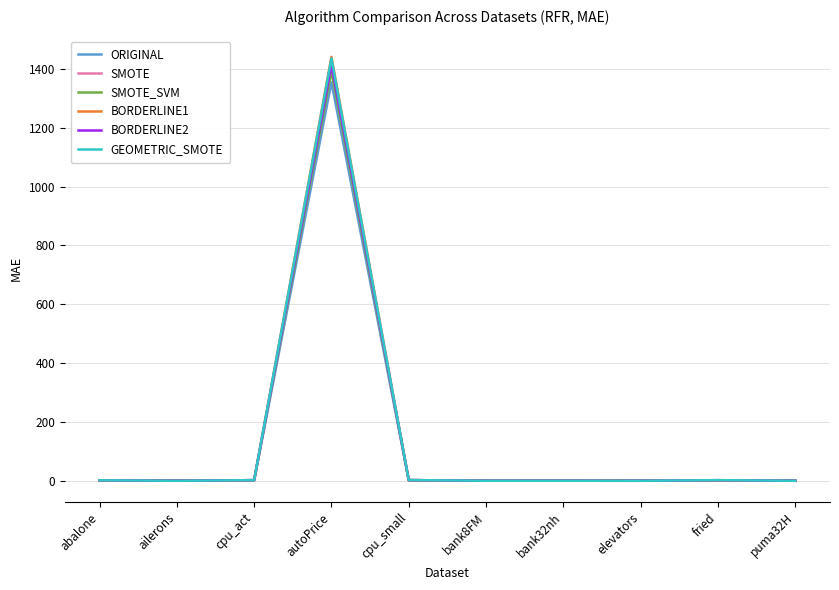

Where does the GEOMETRIC_SMOTE series first go above 1?

abalone